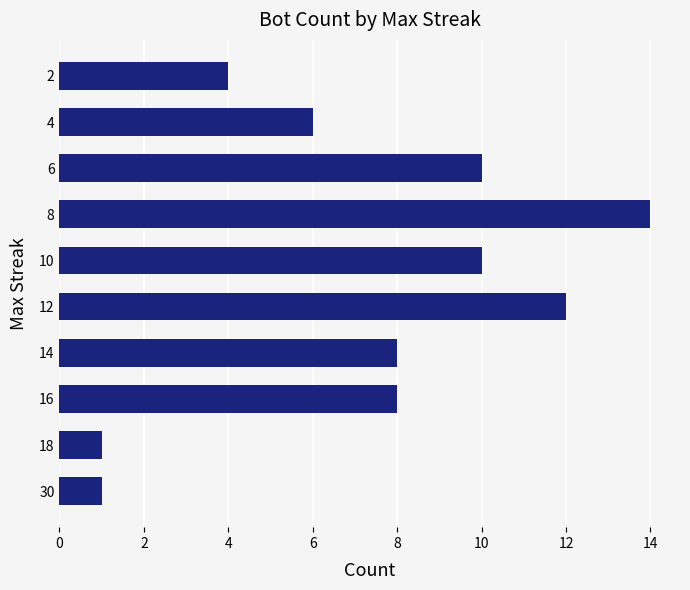

Reading bottom to top, list all the values displayed in this chart.

30=1	18=1	16=8	14=8	12=12	10=10	8=14	6=10	4=6	2=4